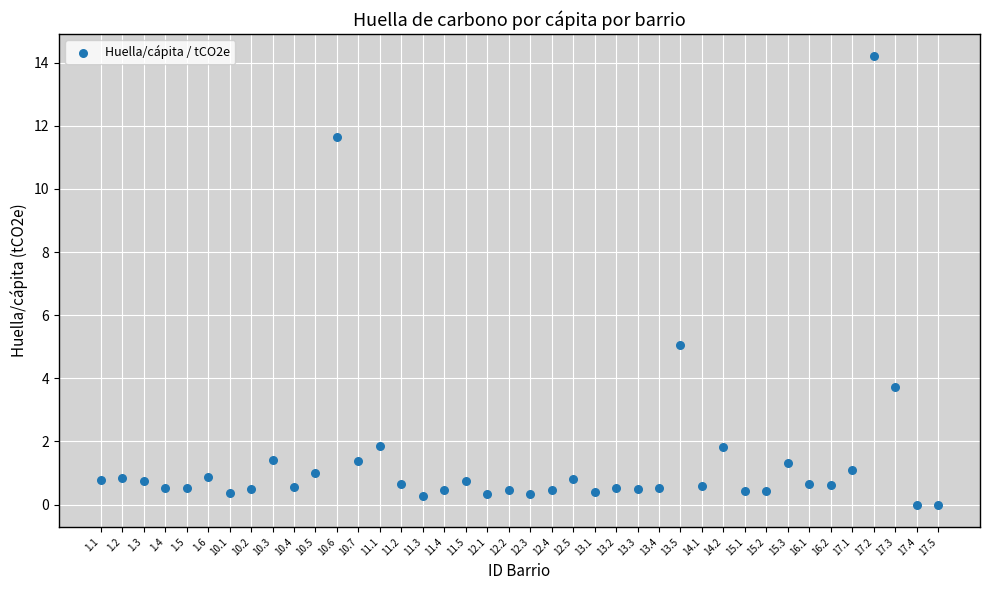

What is the range of Y values (max minus min)?

14.2